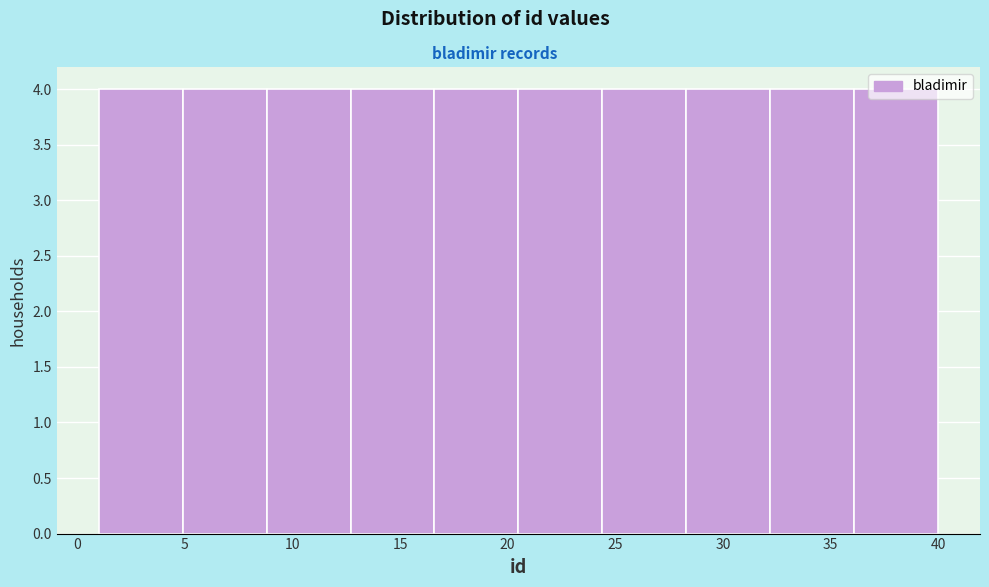

Reading left to right, transcribe this chart: for each bar, give the range it covers on the x-axis and its height. Neither the bar edges nor the heights are printed on the chart, so give them approximately, as read against the axes.

1.0 to 4.9: 4
4.9 to 8.8: 4
8.8 to 12.7: 4
12.7 to 16.6: 4
16.6 to 20.5: 4
20.5 to 24.4: 4
24.4 to 28.3: 4
28.3 to 32.2: 4
32.2 to 36.1: 4
36.1 to 40.0: 4